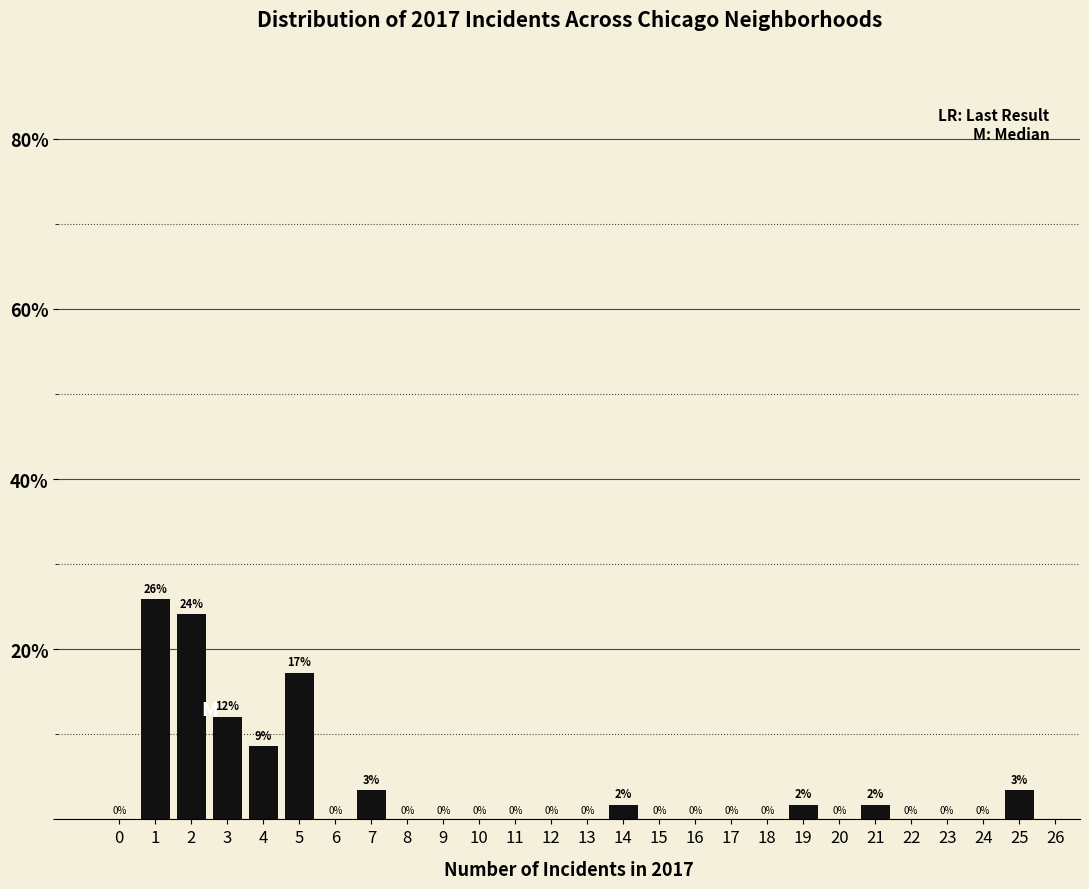

Where is the data nearest to the value 12?

3